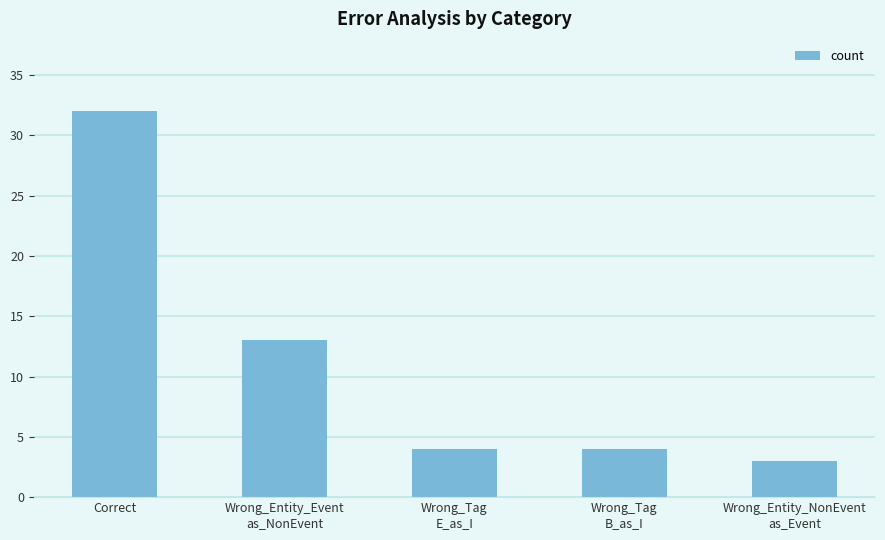

How many bars are there in total?

5